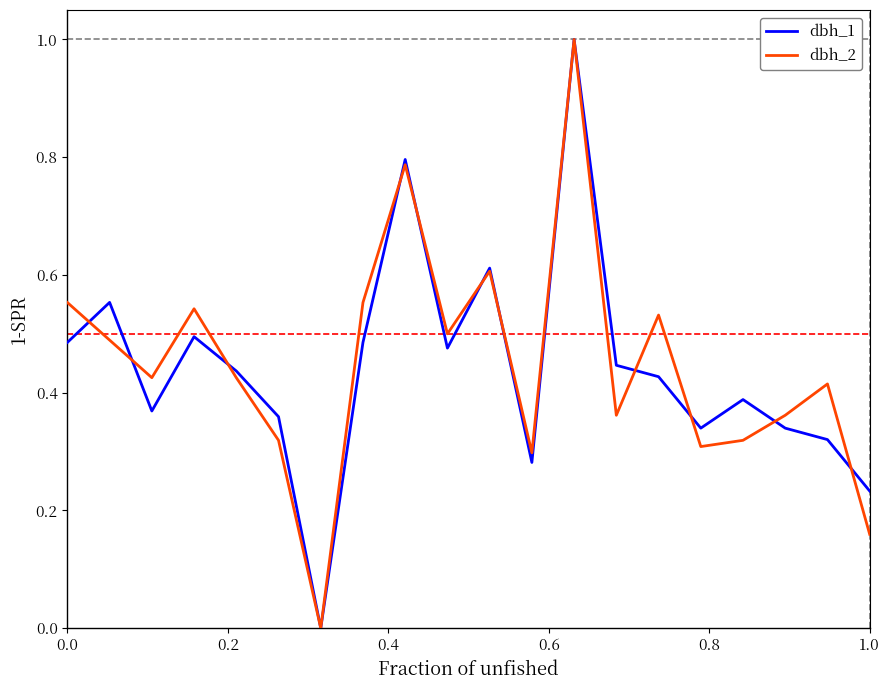

What is the greatest value displayed?

1.0